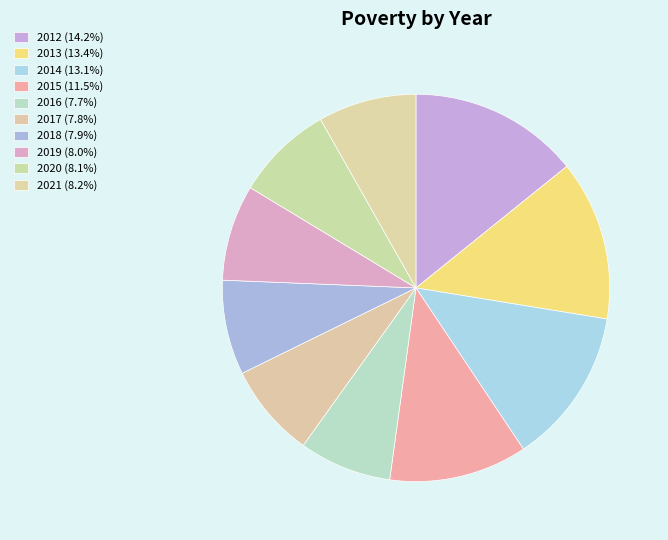

The 2013 slice represents 19% of the pie. True or false?

False